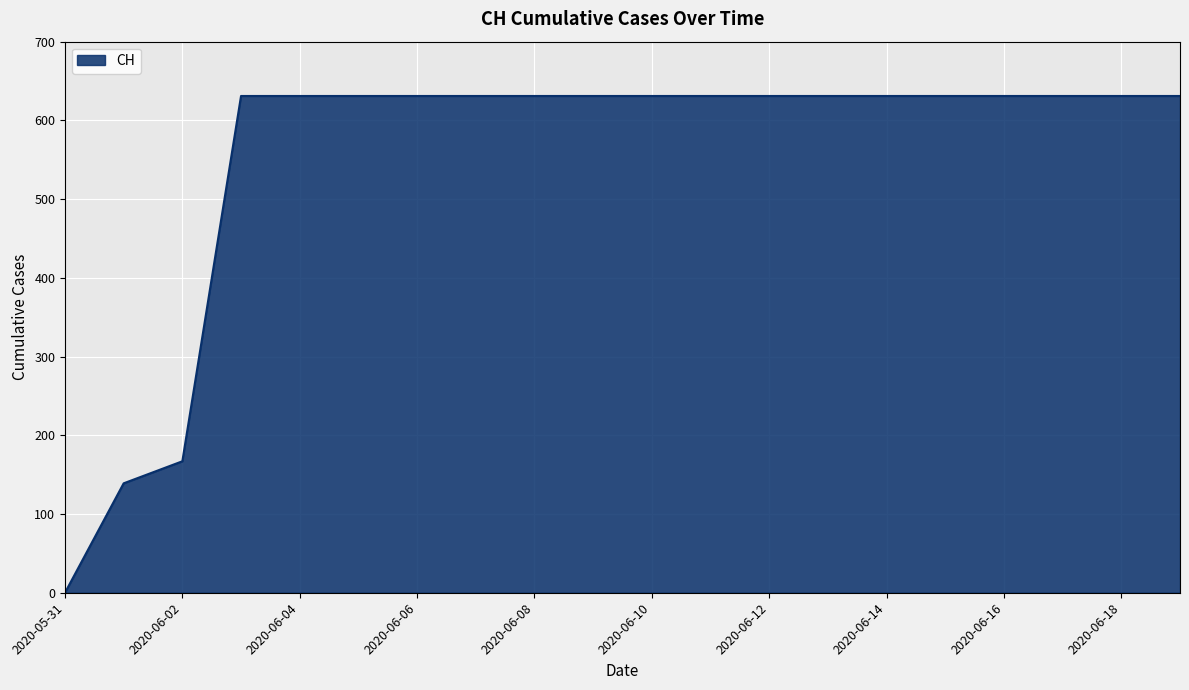

What is the greatest value displayed?

631